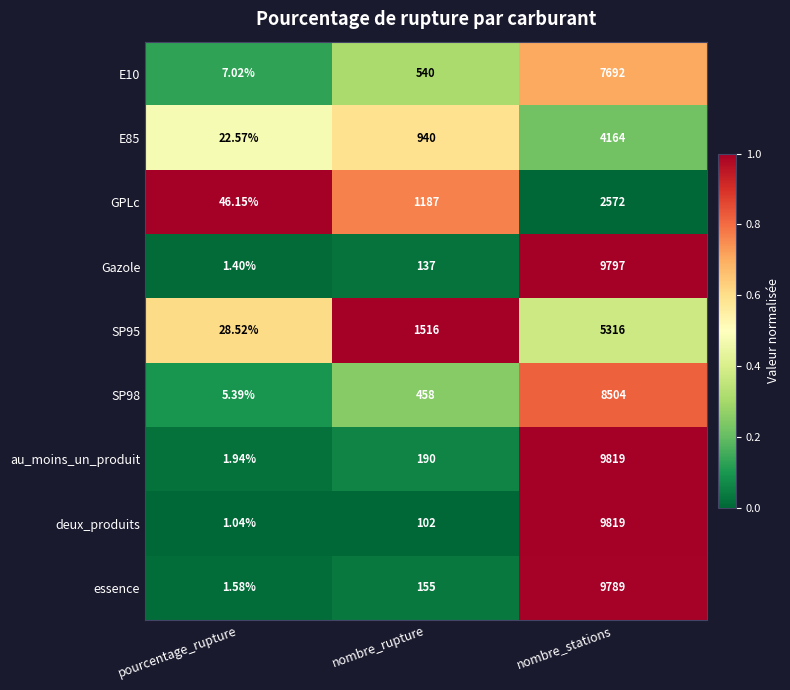

At which category is the sum across all series the highest?

nombre_stations